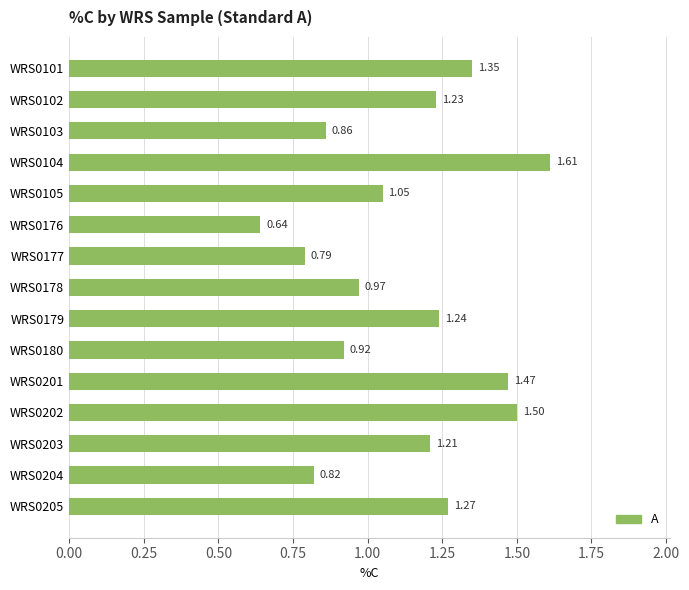

Rank the categories by value from highest to lowest.

WRS0104, WRS0202, WRS0201, WRS0101, WRS0205, WRS0179, WRS0102, WRS0203, WRS0105, WRS0178, WRS0180, WRS0103, WRS0204, WRS0177, WRS0176